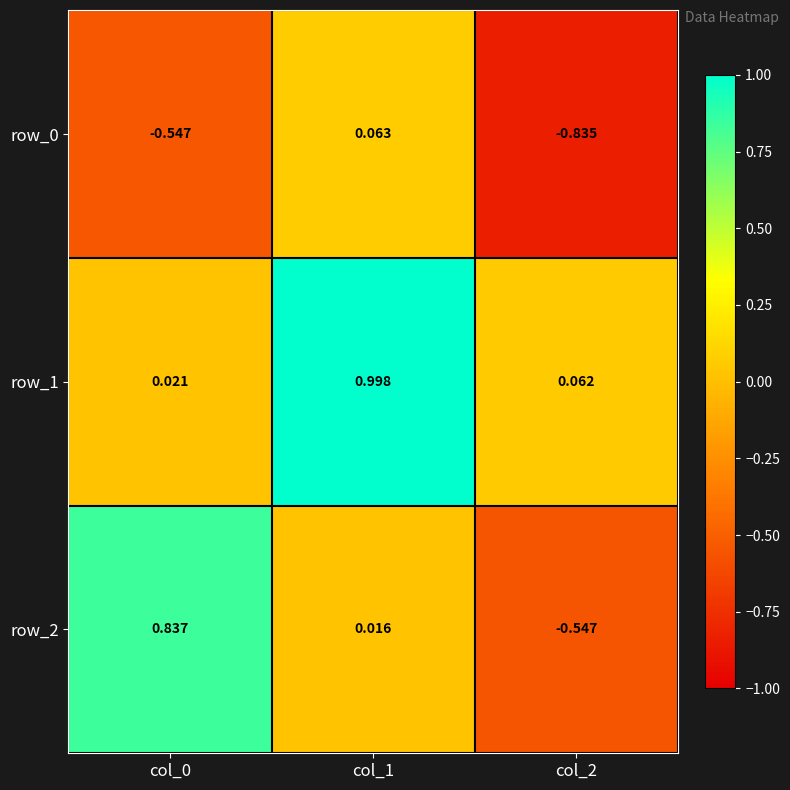

What is the maximum value for row_2?

0.8